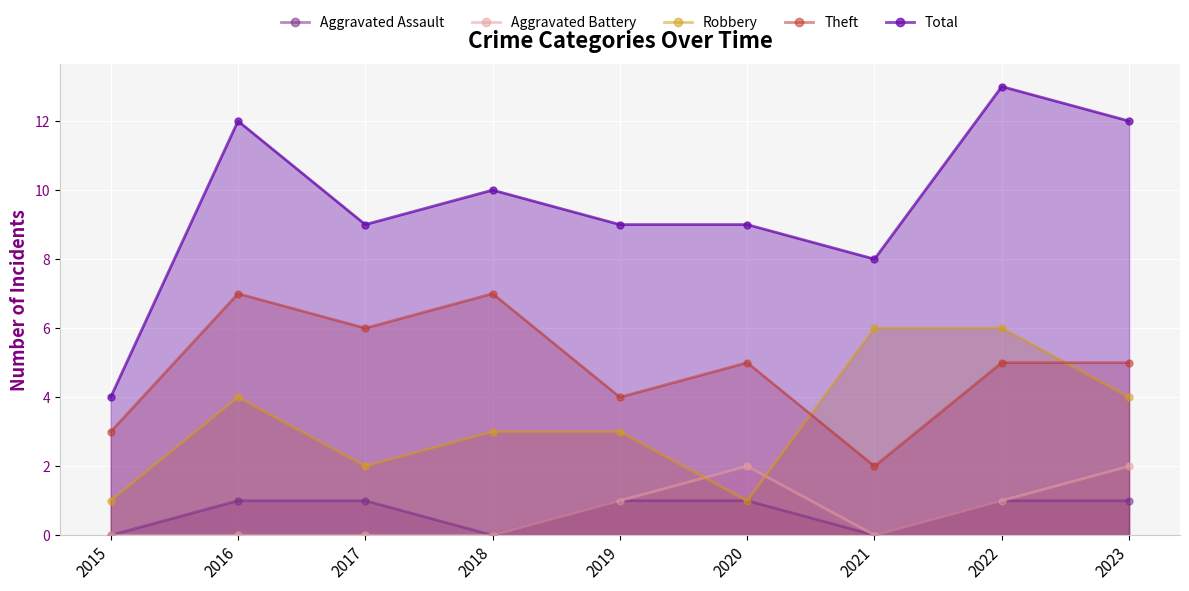

True or false: Aggravated Assault and Theft intersect in this chart.

False